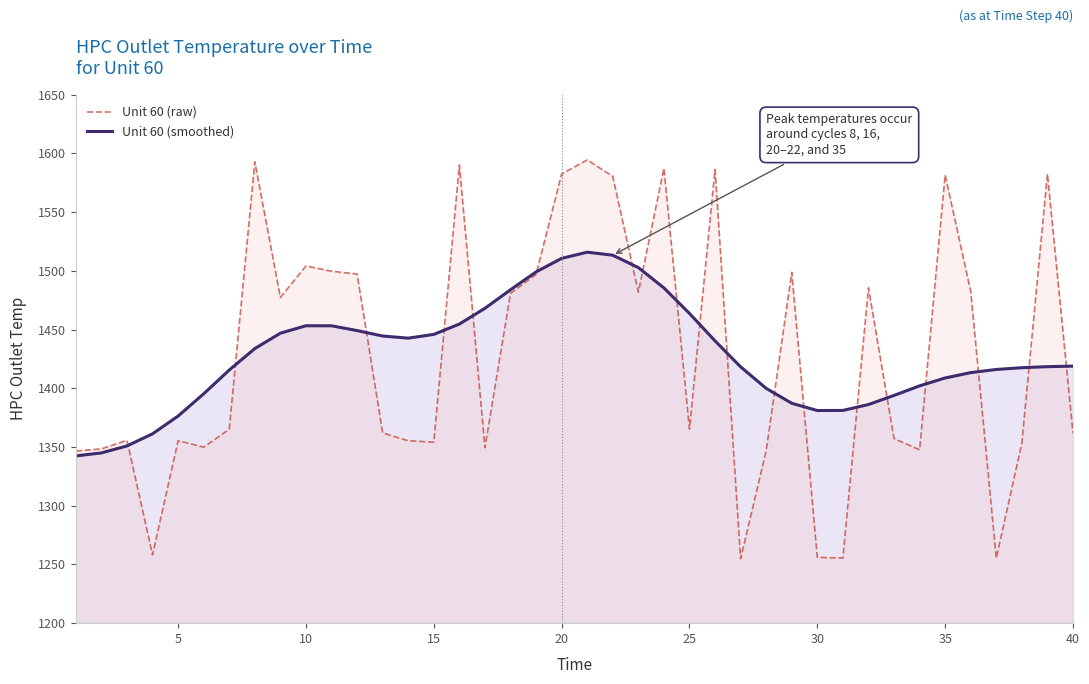

Which series has the largest range (max minus min)?

Unit 60 (raw)